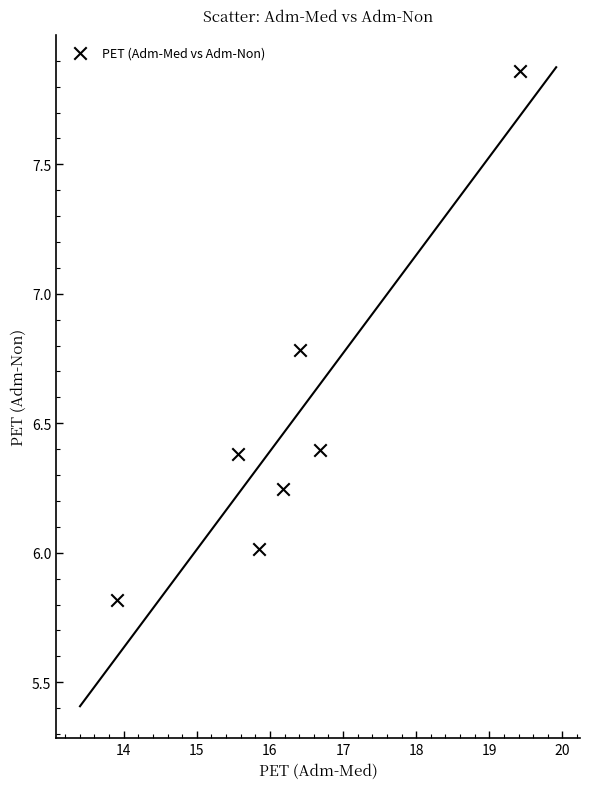

What is the range of X values (max minus min)?

5.5